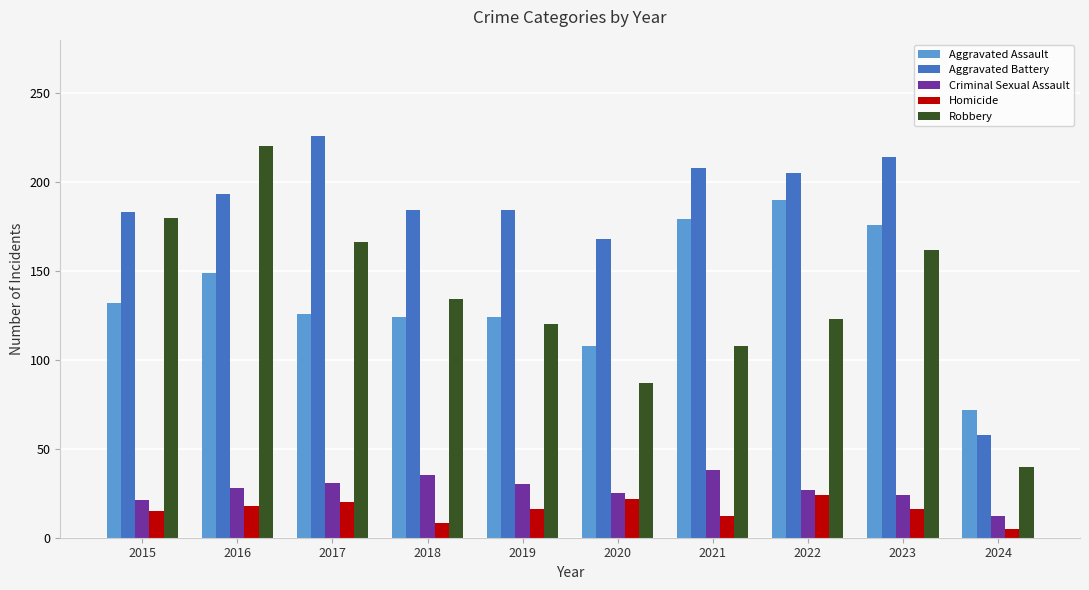

Which series has the widest spread of values?

Robbery